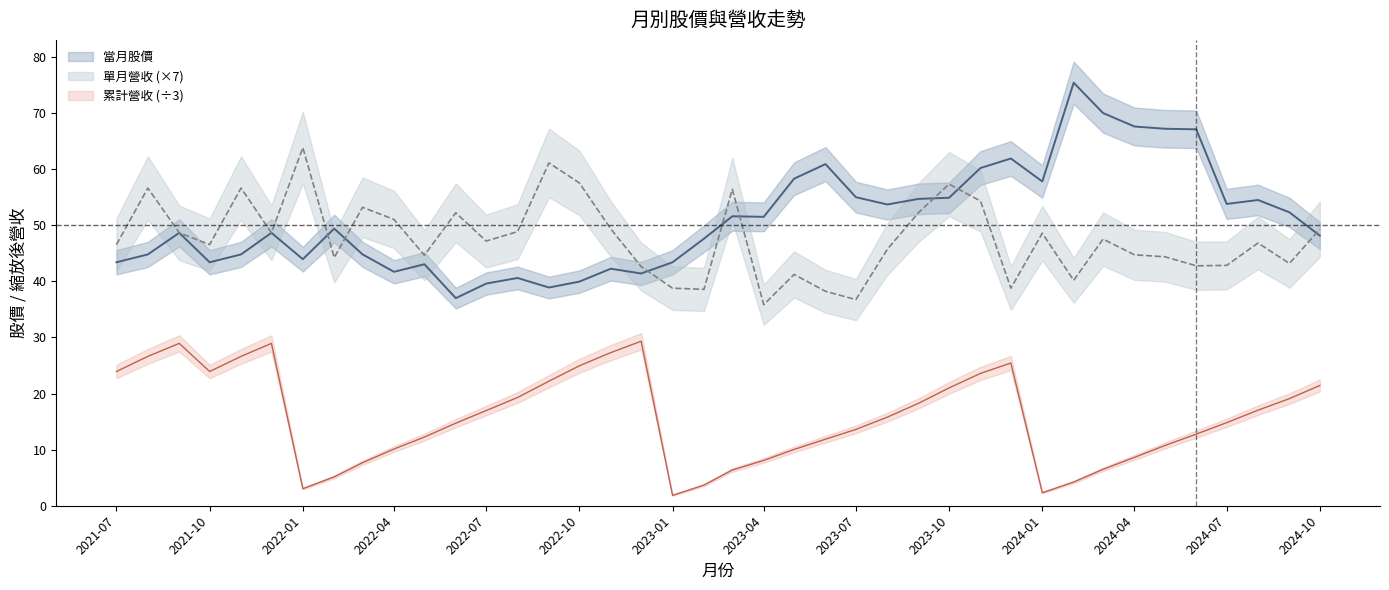

List the labels in order of cumulative_revenue value, smallest first.

2023-01, 2024-01, 2022-01, 2023-02, 2024-02, 2022-02, 2023-03, 2024-03, 2022-03, 2023-04, 2024-04, 2023-05, 2022-04, 2024-05, 2023-06, 2022-05, 2024-06, 2023-07, 2022-06, 2024-07, 2023-08, 2022-07, 2024-08, 2023-09, 2024-09, 2022-08, 2023-10, 2024-10, 2022-09, 2023-11, 2021-07, 2021-10, 2022-10, 2023-12, 2021-08, 2021-11, 2022-11, 2021-09, 2021-12, 2022-12